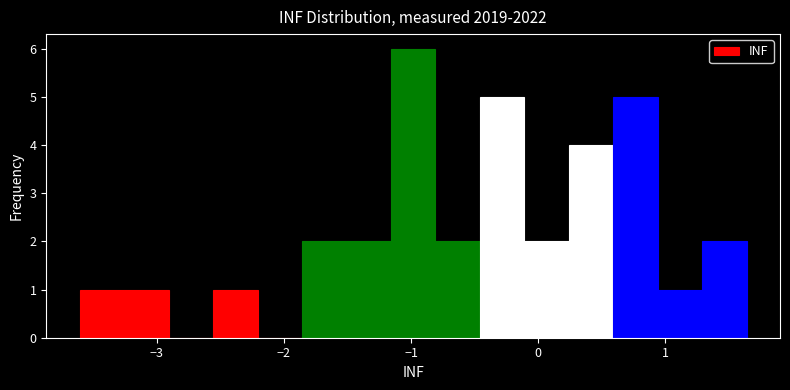

Around what value on the x-axis is the tallest bar? Give the approximate position of its centre, as read against the axis.

-1.0